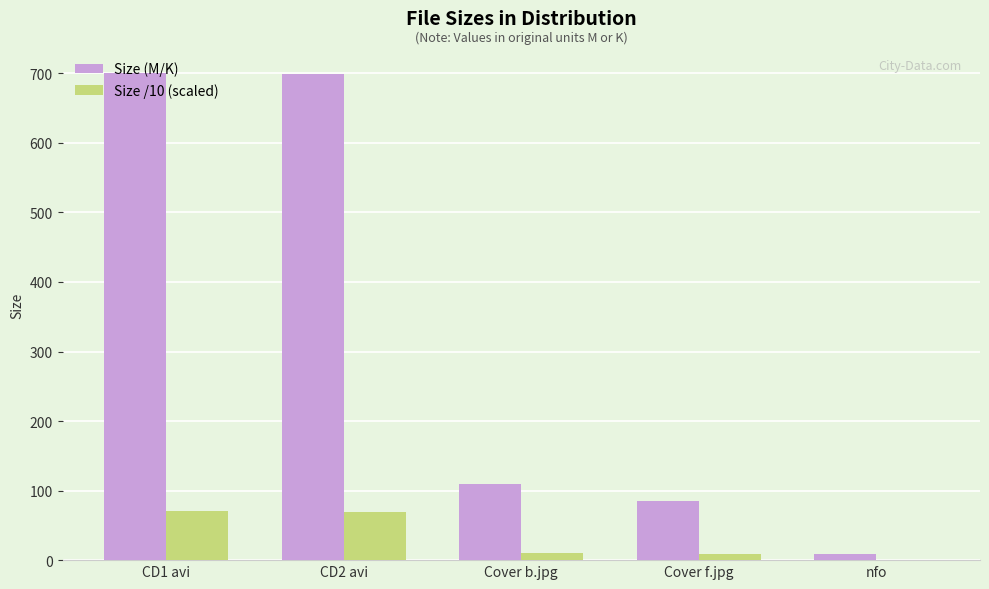

Which series changed the most between CD1 avi and nfo?

Size (M/K)